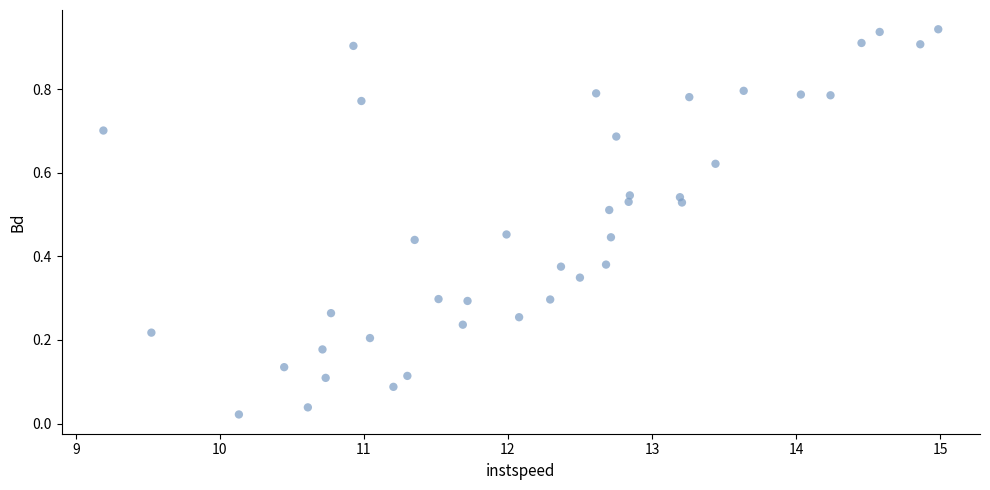

What is the range of X values (max minus min)?

5.8